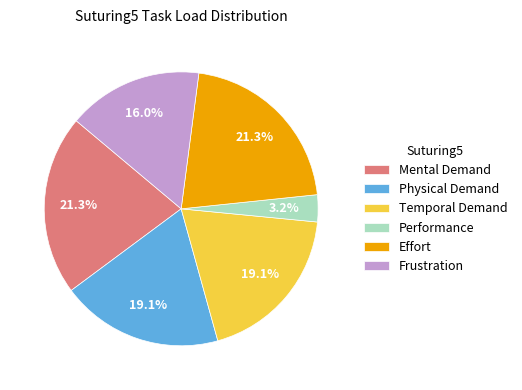

How many slices are in this pie chart?

6